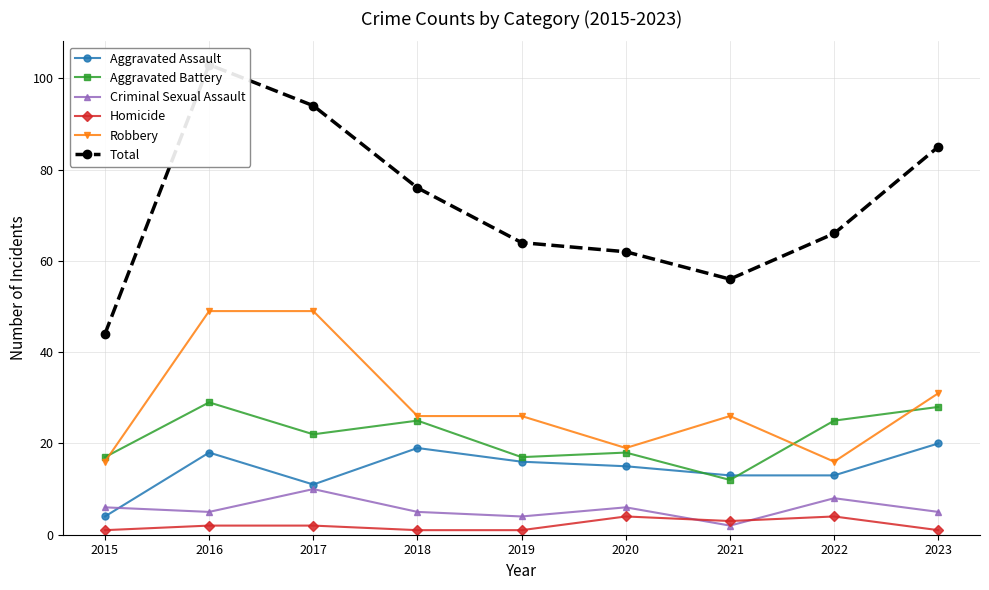

What is the value of the Aggravated Assault point at the 2nd from the left?

18